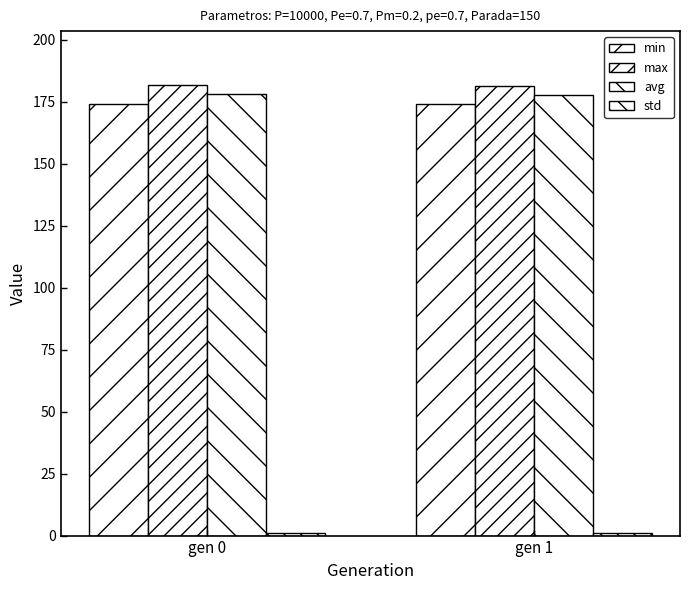

What value does the avg series have at gen 0?

178.2